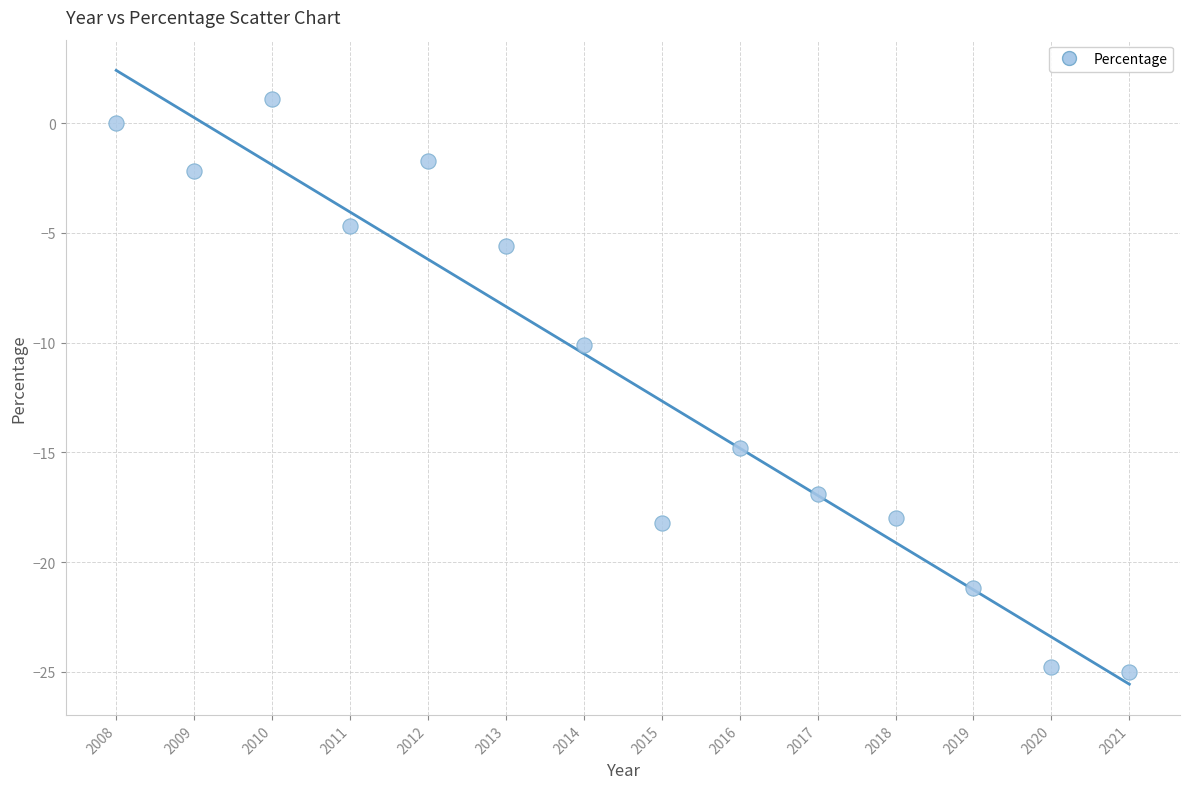

What is the range of Y values (max minus min)?

26.1